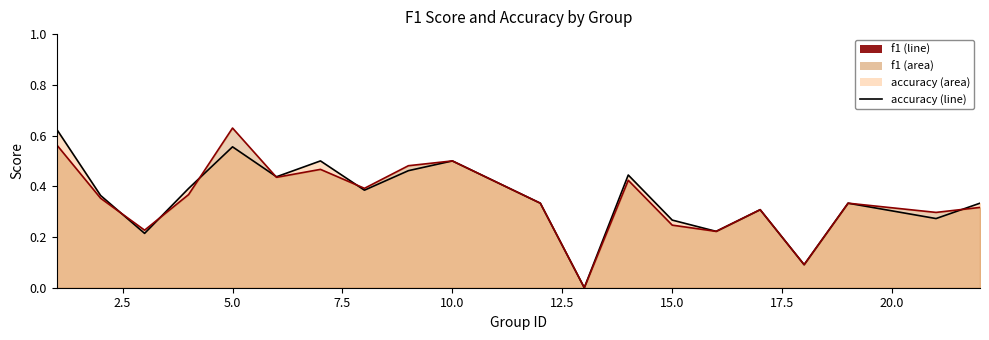

Which label corresponds to the smallest value in the chart?

13